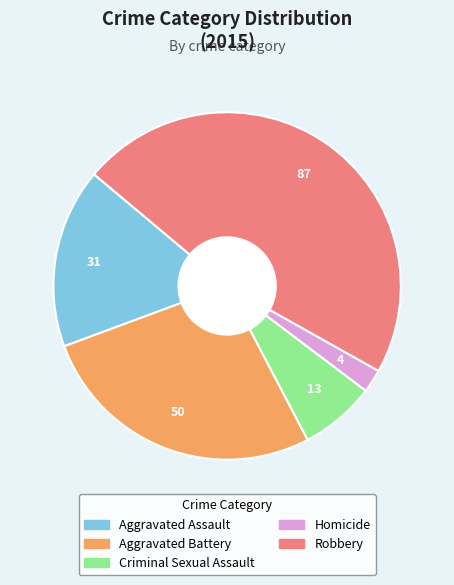

Combined, do Homicide and Aggravated Battery account for over 50%?

No